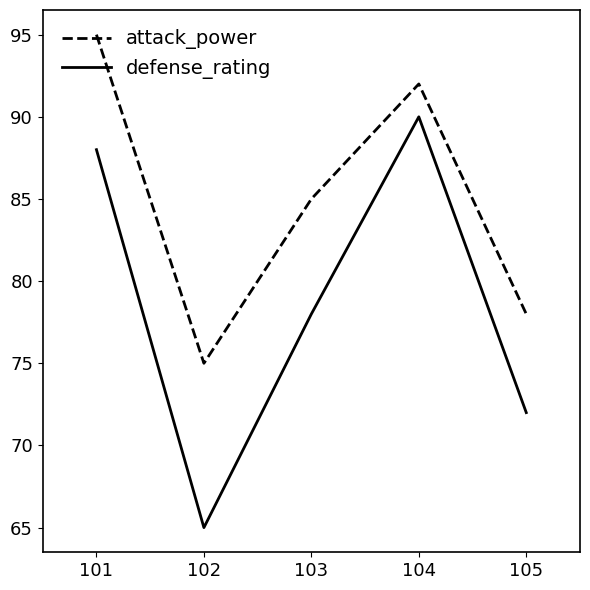

Rank the categories by defense_rating value from highest to lowest.

104, 101, 103, 105, 102